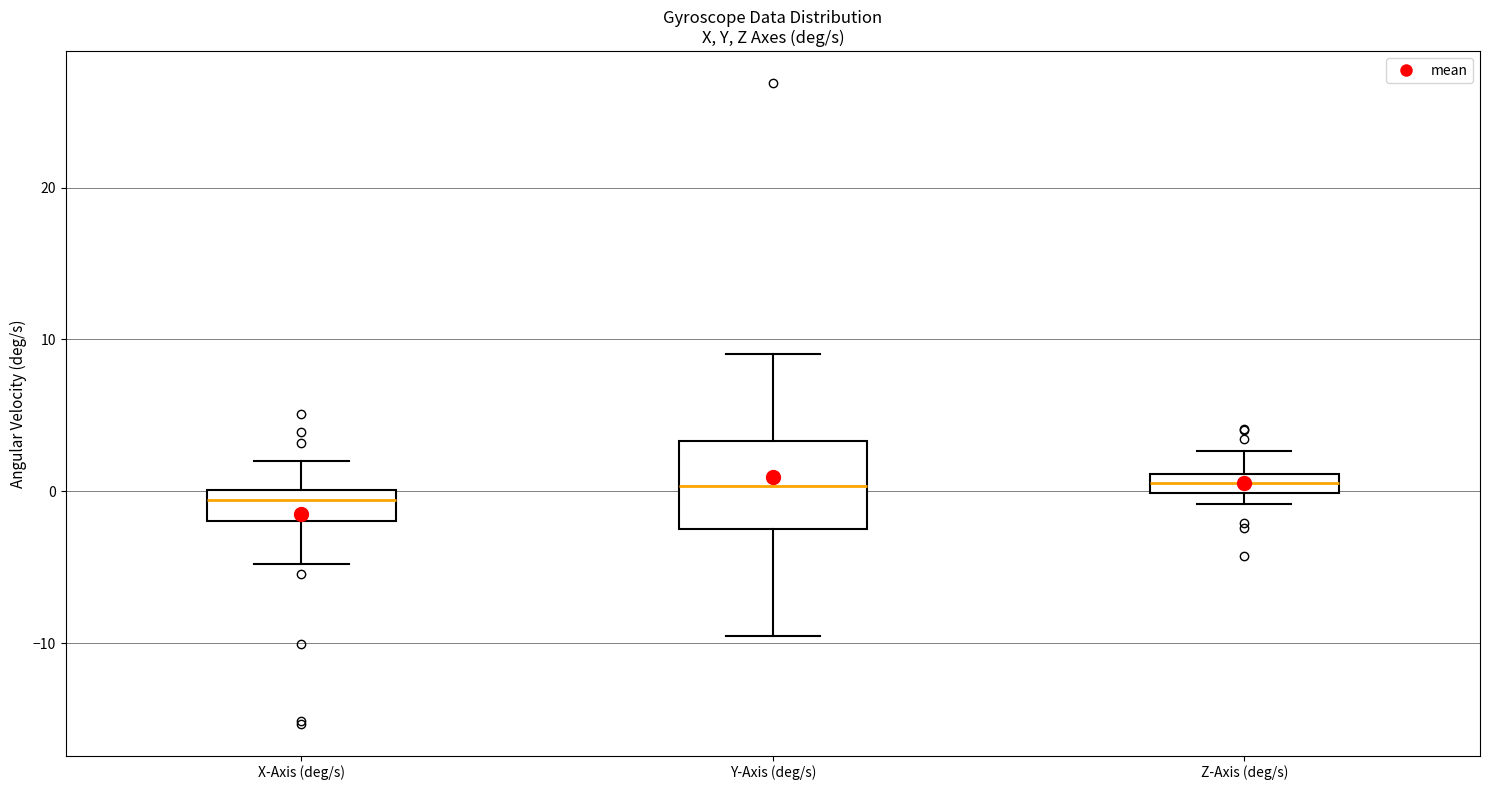

Where is the upper edge of the box for Z-Axis (deg/s) on the y-axis? The values are not printed on the chart, so give them approximately, as read against the axis.

1